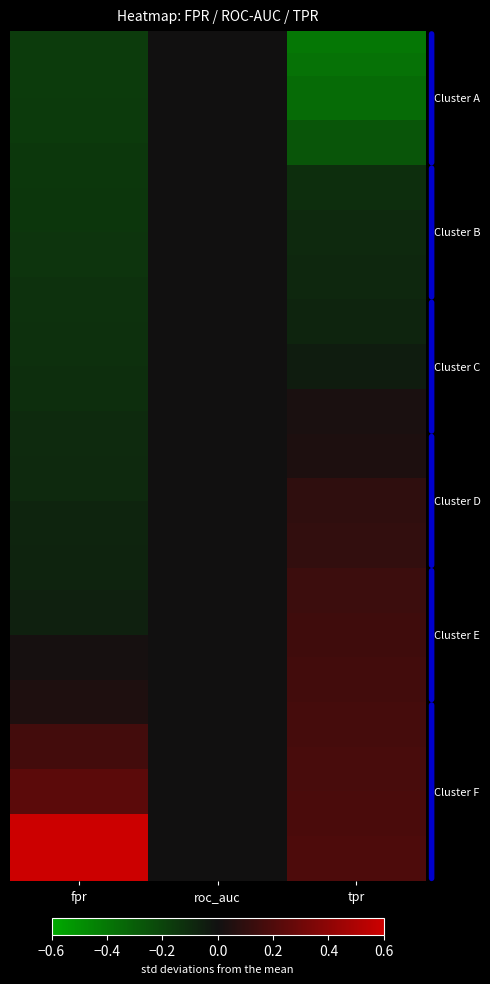

How many series are shown in this chart?

38